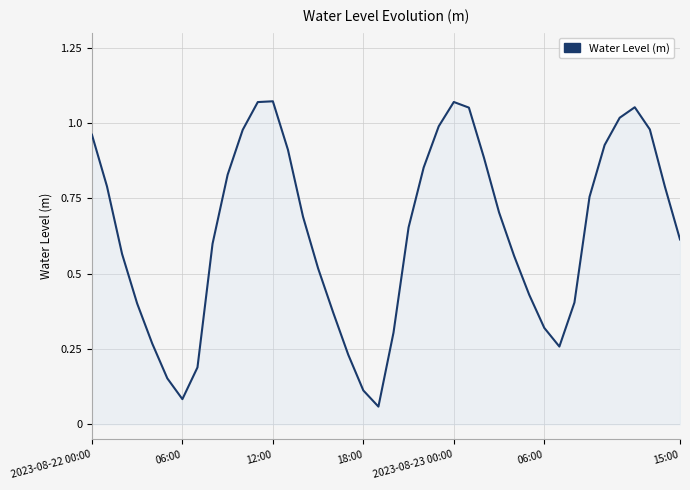

What is the sum of all values?

25.5